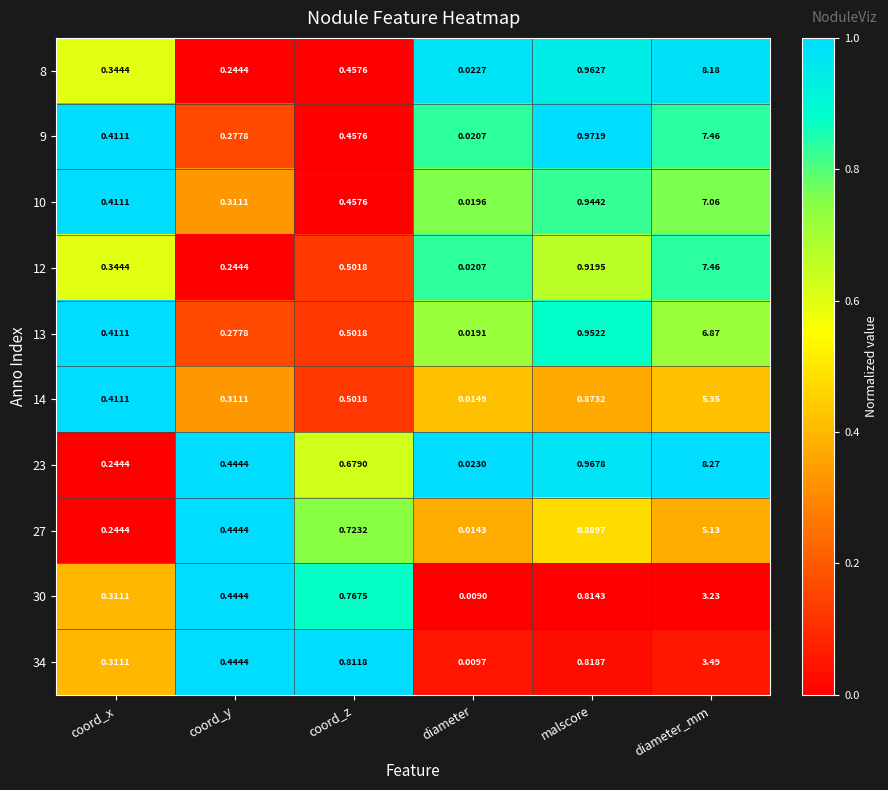

At which category is the sum across all series the highest?

diameter_mm